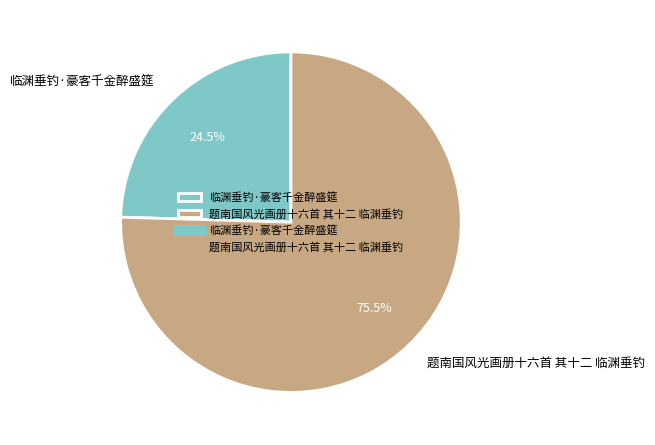

How many slices are in this pie chart?

2